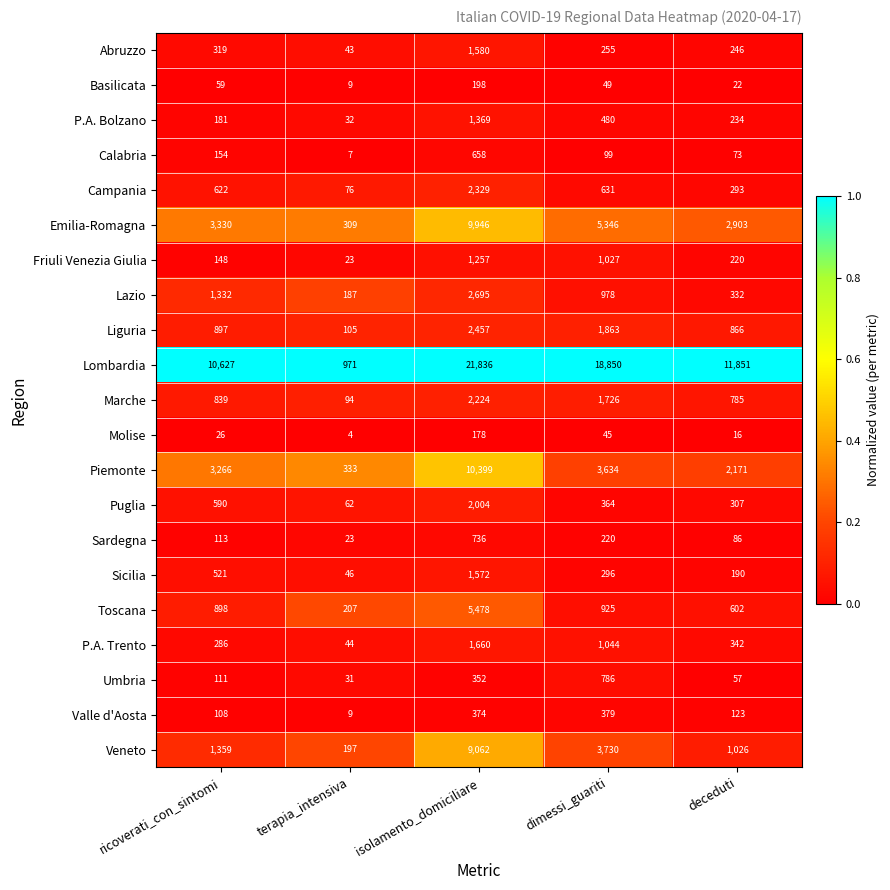

Rank the series by their maximum value, from lowest to highest.

Molise, Basilicata, Valle d'Aosta, Calabria, Sardegna, Umbria, Friuli Venezia Giulia, P.A. Bolzano, Sicilia, Abruzzo, P.A. Trento, Puglia, Marche, Campania, Liguria, Lazio, Toscana, Veneto, Emilia-Romagna, Piemonte, Lombardia